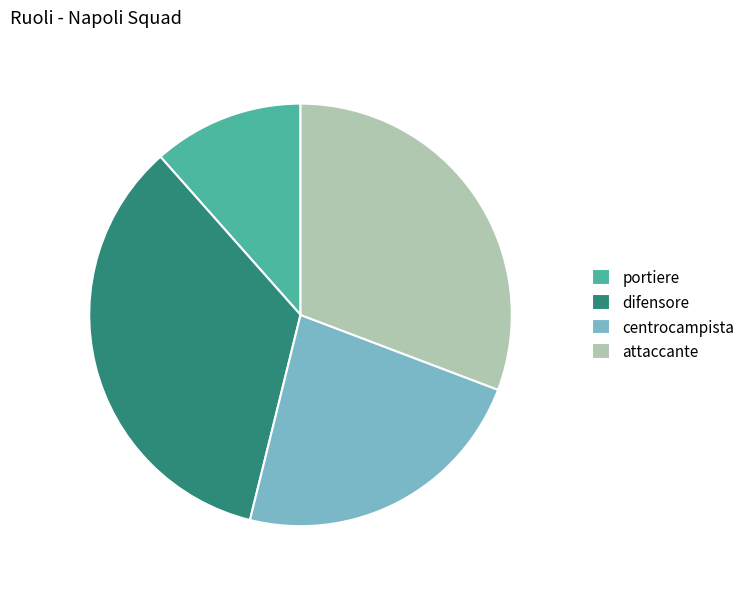

How many slices are in this pie chart?

4